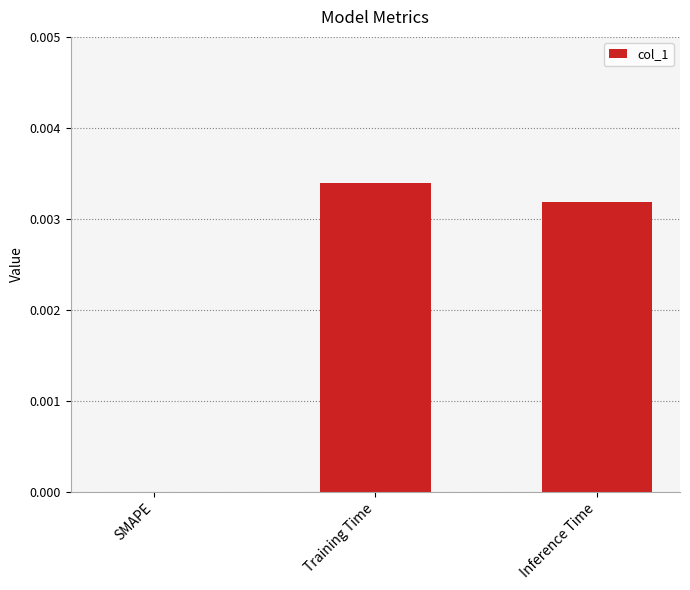

At which category does the chart reach its peak across all series?

Training Time